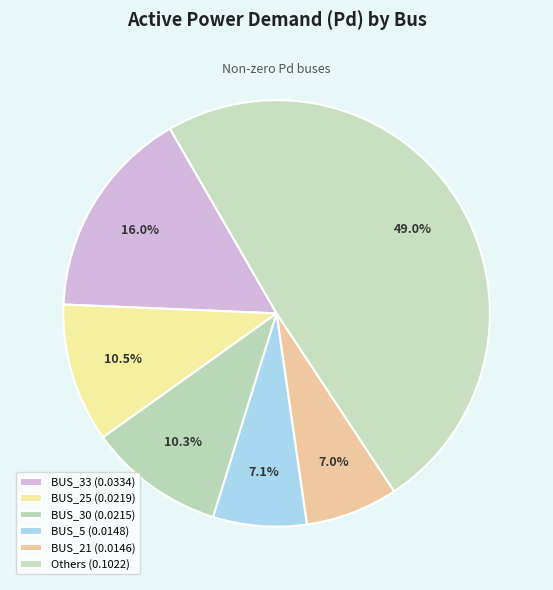

Count the number of slices in the pie.

6